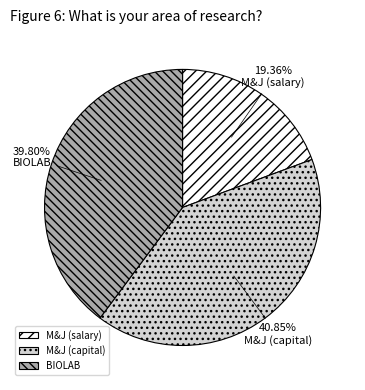

What percentage is the BIOLAB slice, to the nearest percent?

40%